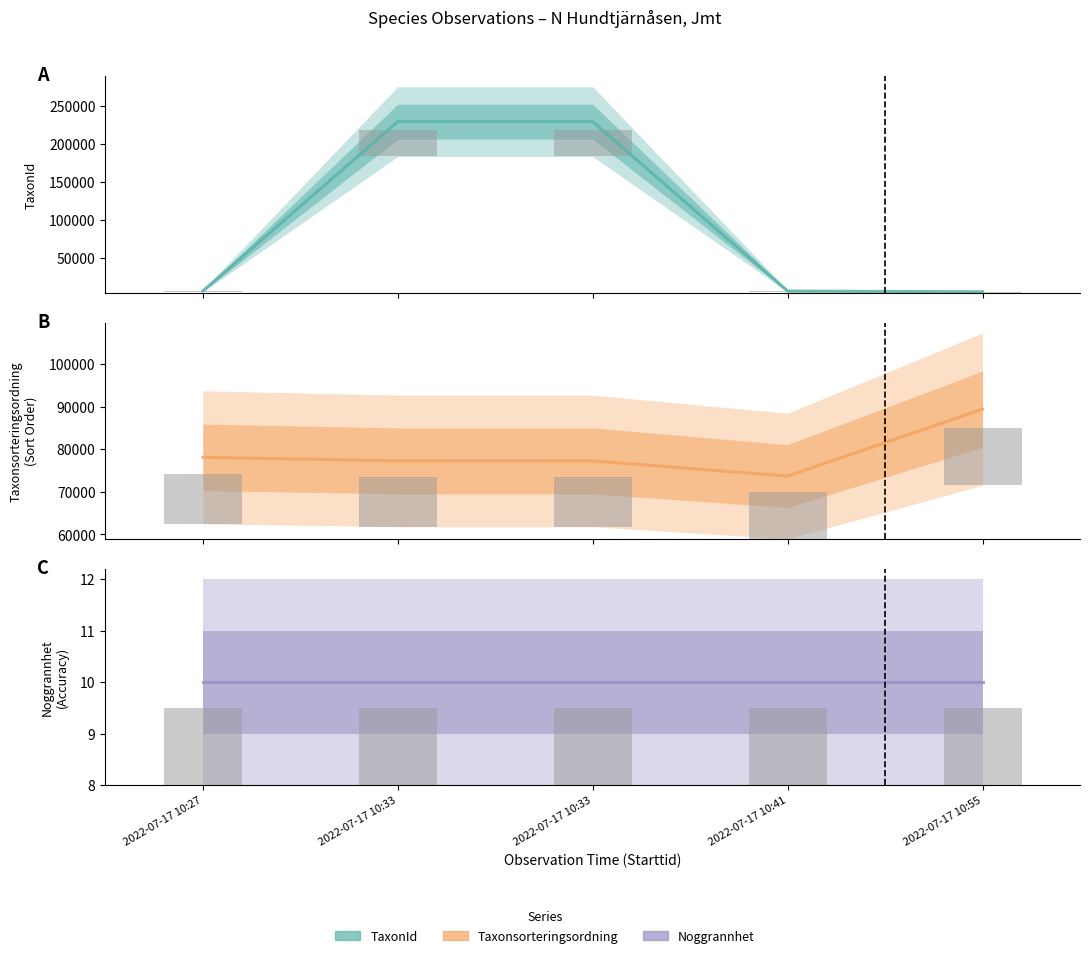

True or false: TaxonId has a value of 57087 at 2022-07-17 10:33.

False